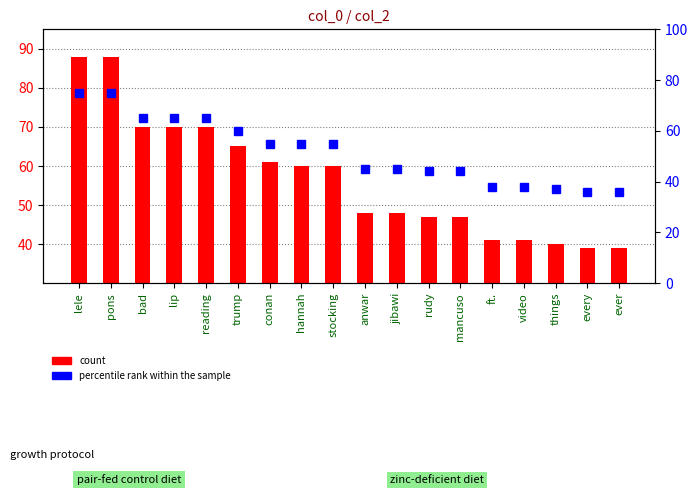

Which has a higher value, video or anwar?

anwar